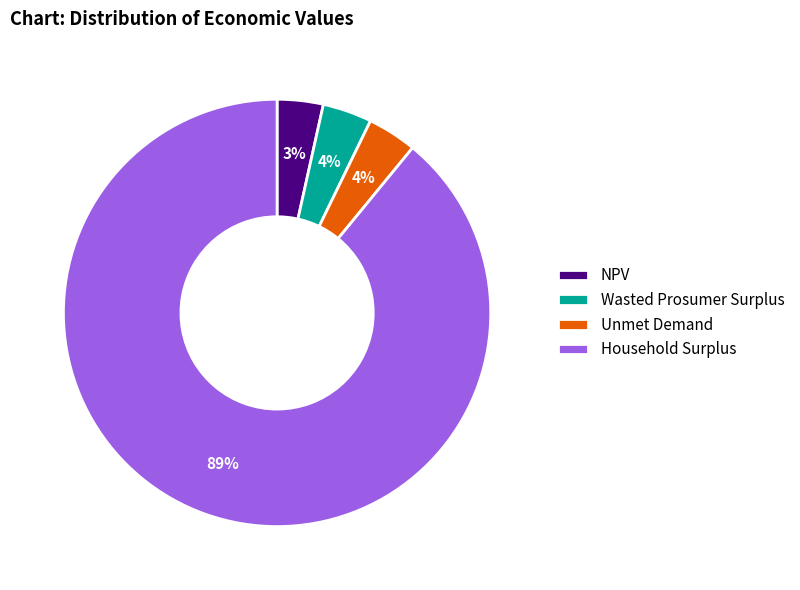

How many slices are in this pie chart?

4